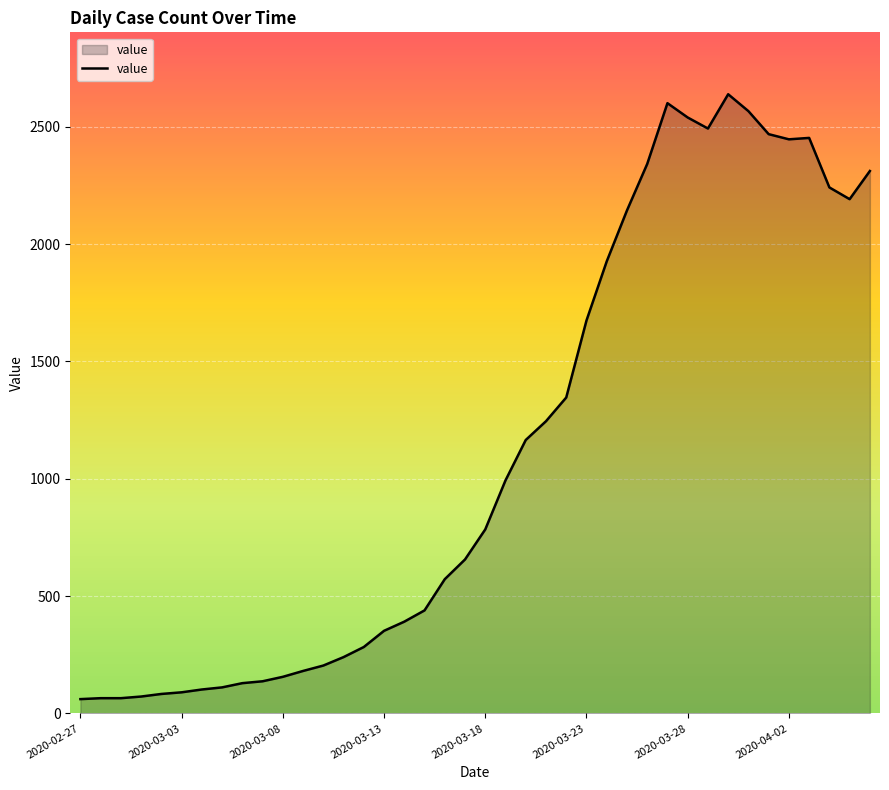

What is the smallest value displayed?

61